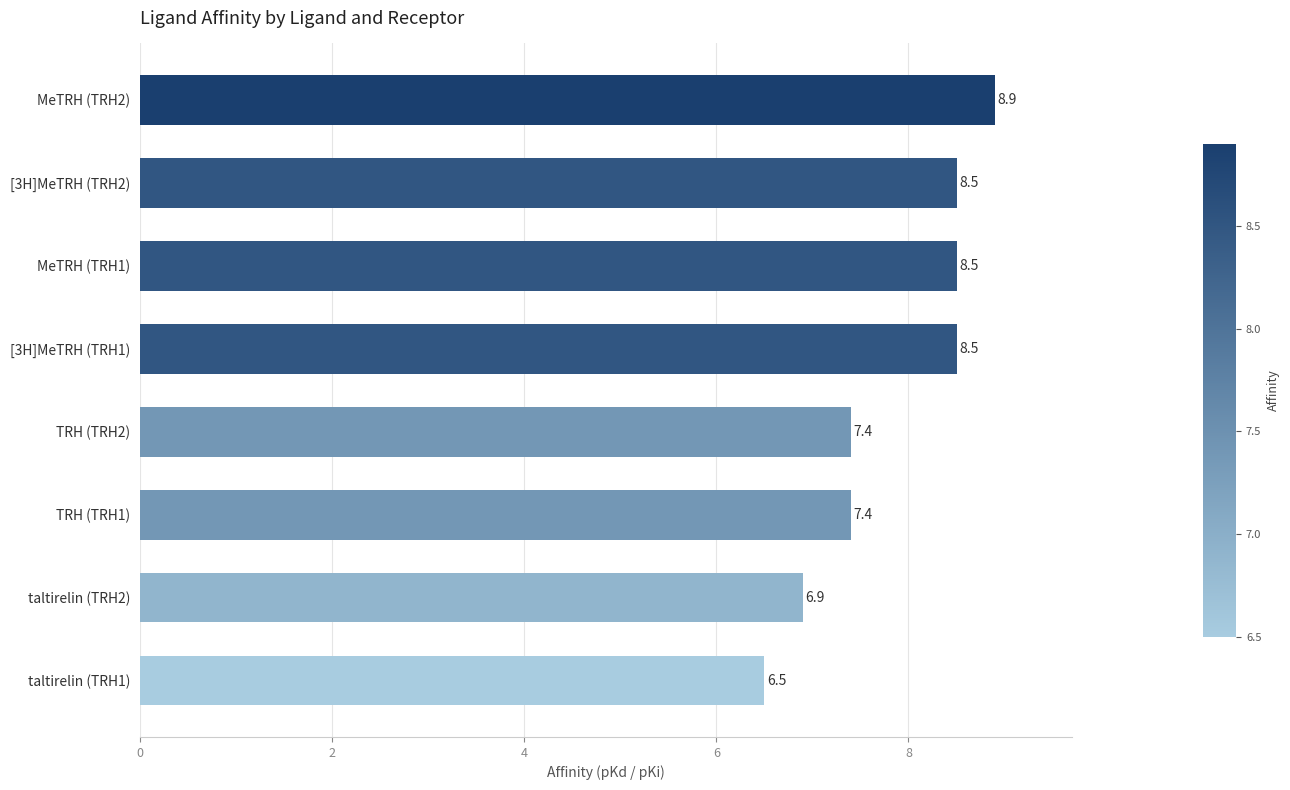

Which category has the highest value across all series?

MeTRH (TRH2)